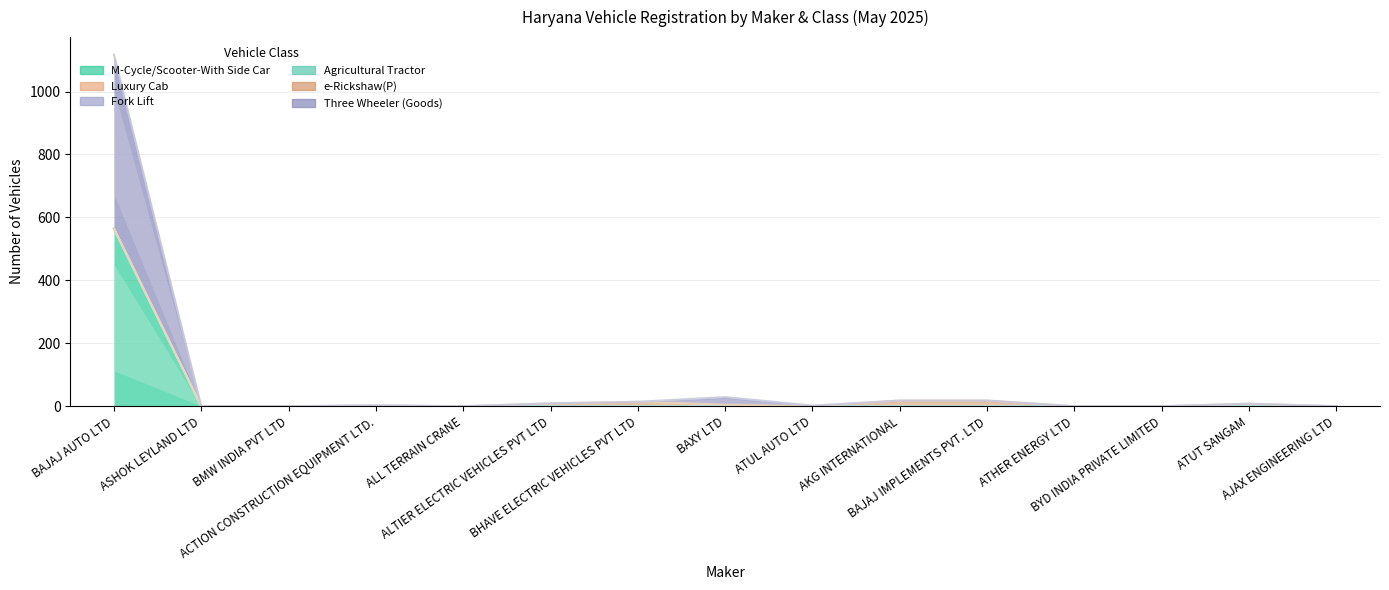

True or false: M-Cycle/Scooter-With Side Car has more than 1 interior local peaks.

False